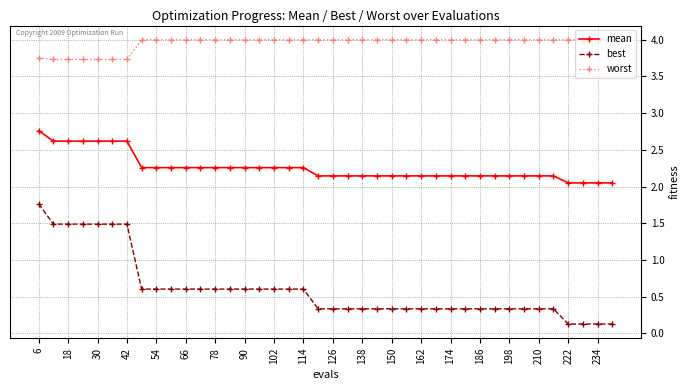

What is the maximum value for worst?

4.0